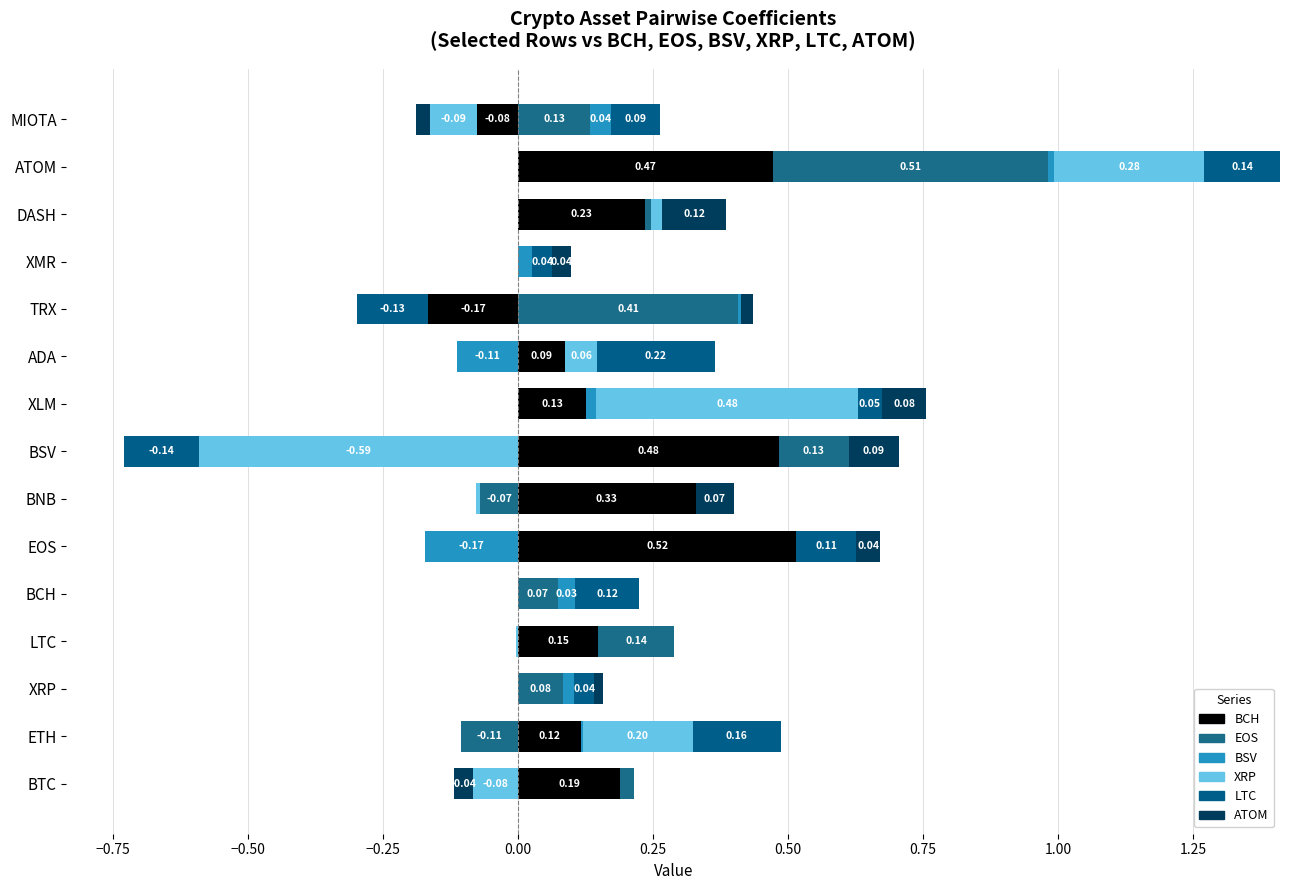

How many positive values does the LTC series have?

9